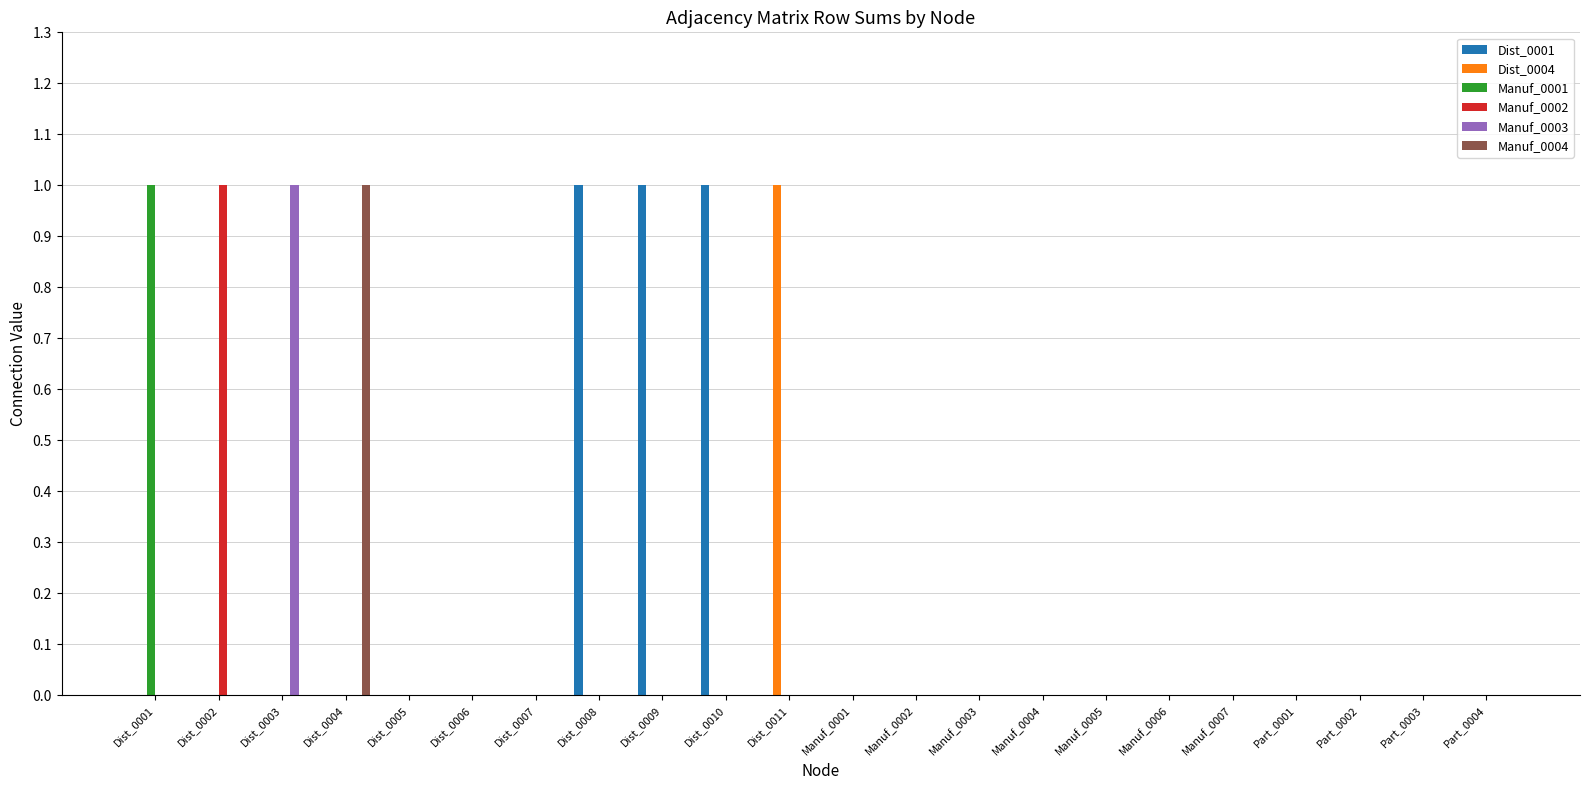

Reading left to right, what are all the values shown in this chart?

Dist_0001: 0	0	0	0	0	0	0	1	1	1	0	0	0	0	0	0	0	0	0	0	0	0
Dist_0004: 0	0	0	0	0	0	0	0	0	0	1	0	0	0	0	0	0	0	0	0	0	0
Manuf_0001: 1	0	0	0	0	0	0	0	0	0	0	0	0	0	0	0	0	0	0	0	0	0
Manuf_0002: 0	1	0	0	0	0	0	0	0	0	0	0	0	0	0	0	0	0	0	0	0	0
Manuf_0003: 0	0	1	0	0	0	0	0	0	0	0	0	0	0	0	0	0	0	0	0	0	0
Manuf_0004: 0	0	0	1	0	0	0	0	0	0	0	0	0	0	0	0	0	0	0	0	0	0